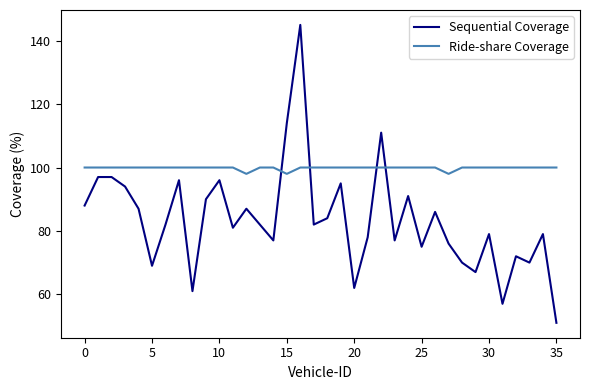

True or false: Sequential Coverage and Ride-share Coverage cross at least once.

True